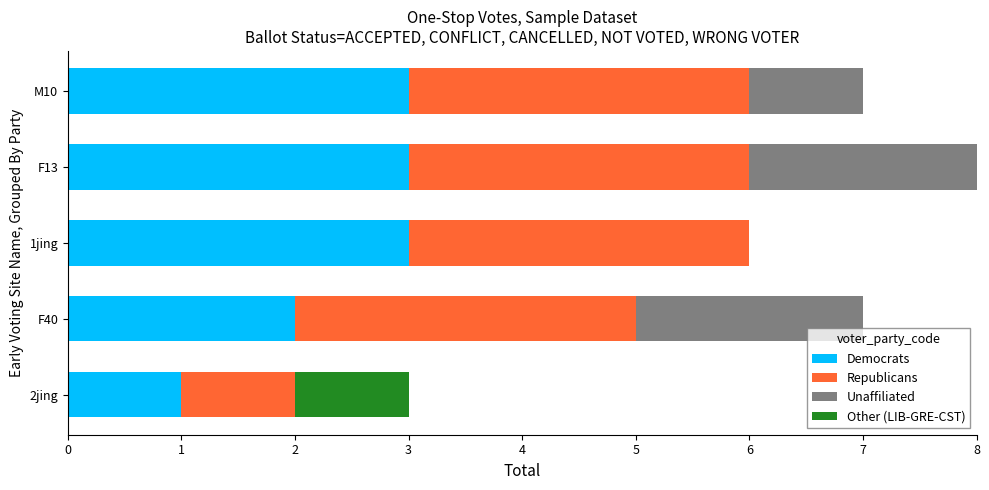

Is it true that Democrats equals 3 at M10?

True